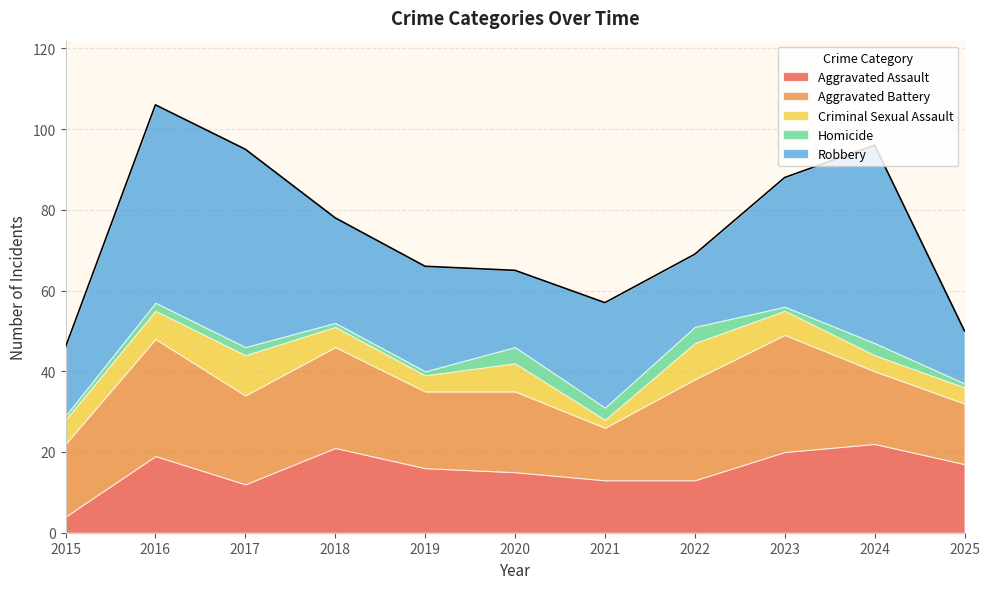

Reading left to right, extract all data points from this chart.

Aggravated Assault: 4	19	12	21	16	15	13	13	20	22	17
Aggravated Battery: 18	29	22	25	19	20	13	25	29	18	15
Criminal Sexual Assault: 6	7	10	5	4	7	2	9	6	4	4
Homicide: 1	2	2	1	1	4	3	4	1	3	1
Robbery: 17	49	49	26	26	19	26	18	32	49	13